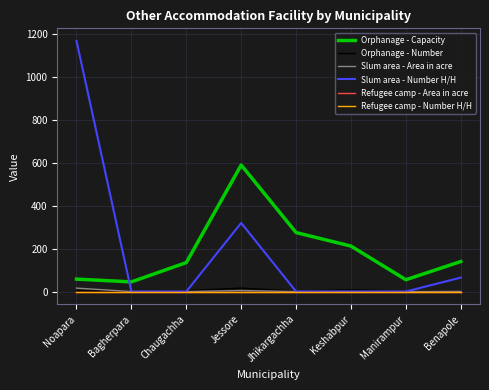

How many lines are shown in the chart?

6